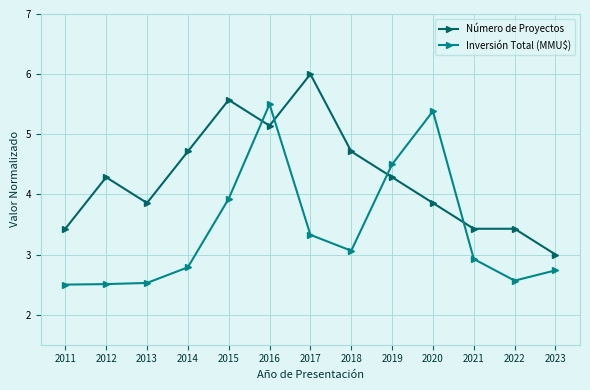

How many lines are shown in the chart?

2